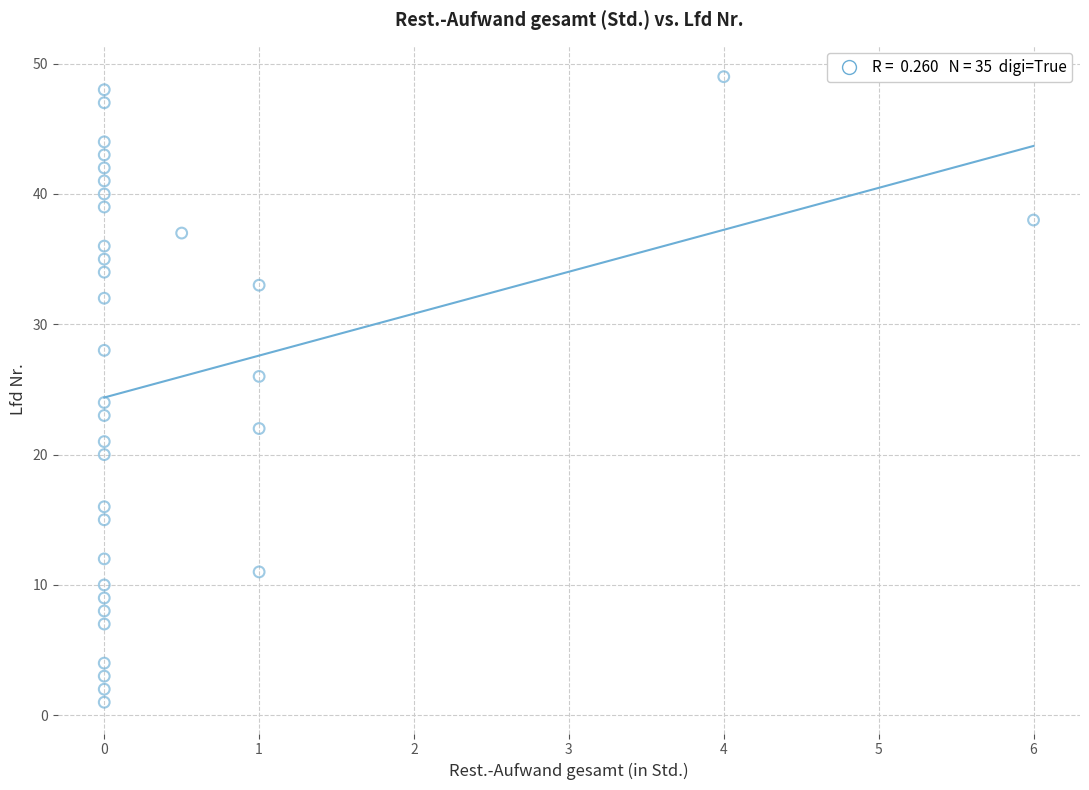

What is the range of Y values (max minus min)?

48